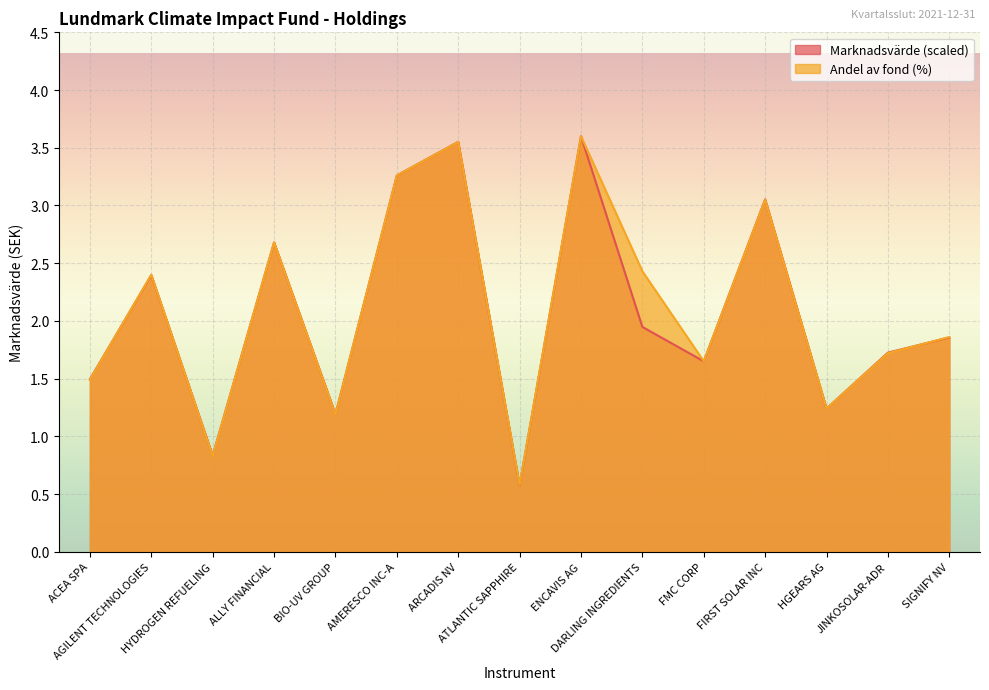

What is the smallest value displayed?

0.6